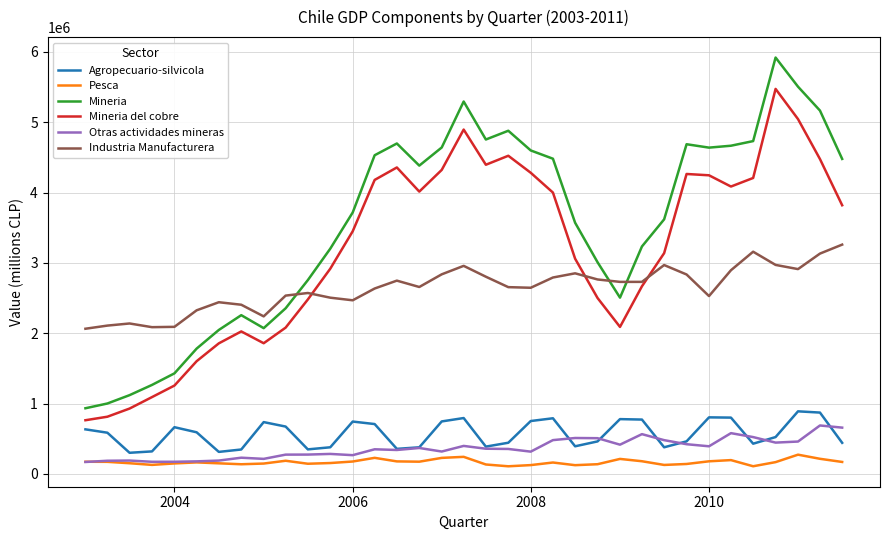

Which series has the largest total across all categories?

Mineria